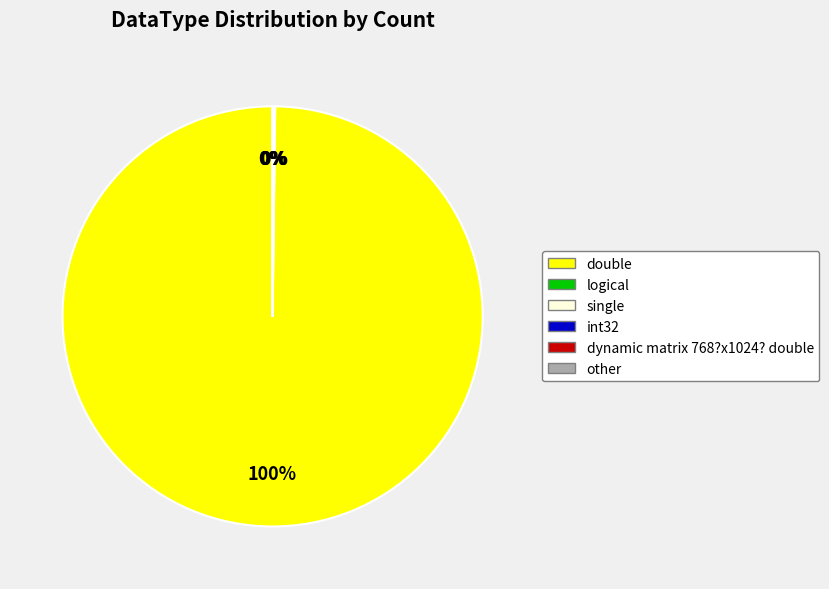

Is there a majority slice in this chart?

Yes